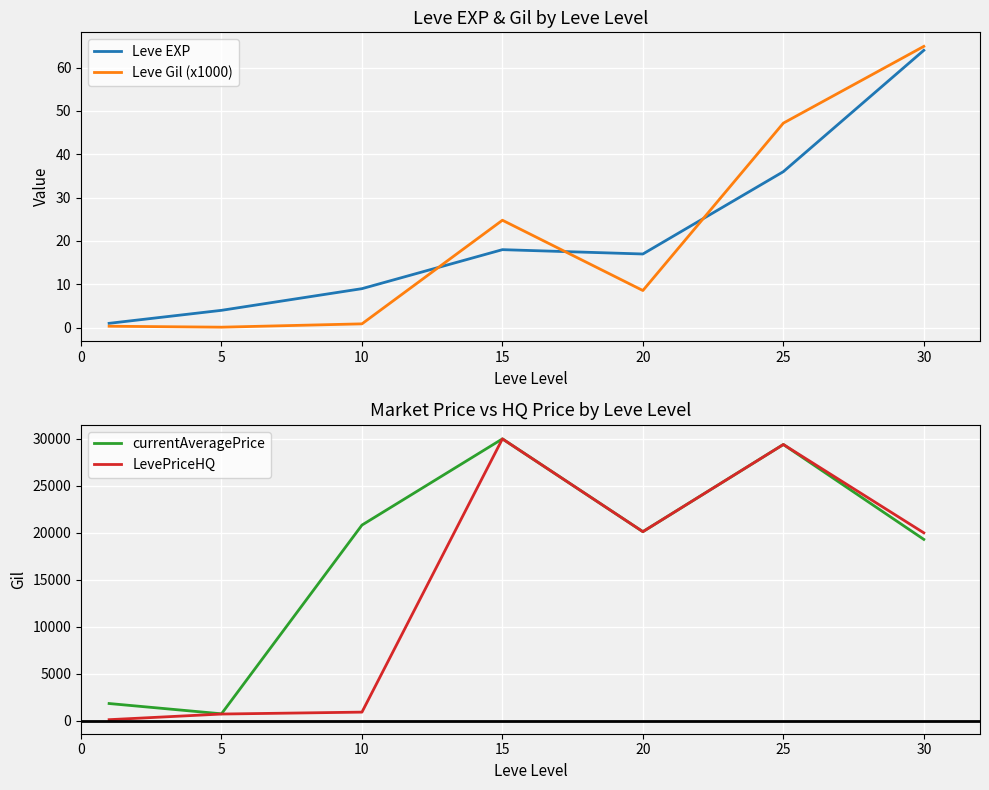

The value of LevePriceHQ at 15 is 8133.0. True or false?

False